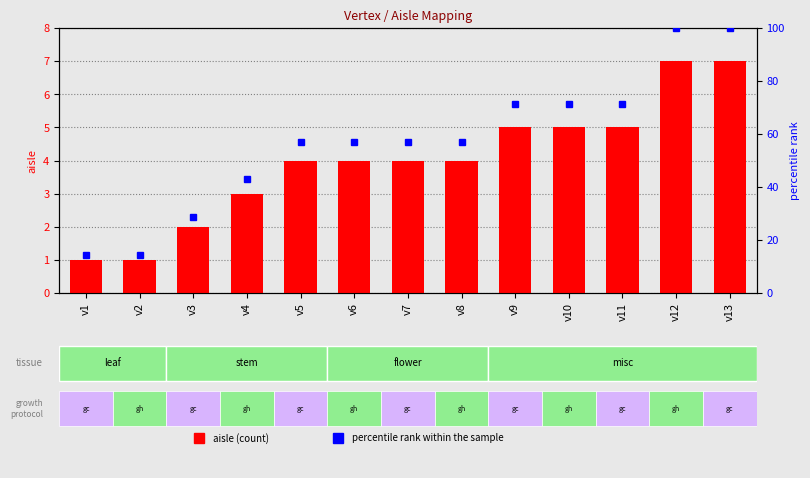

Count the number of categories in the chart.

13